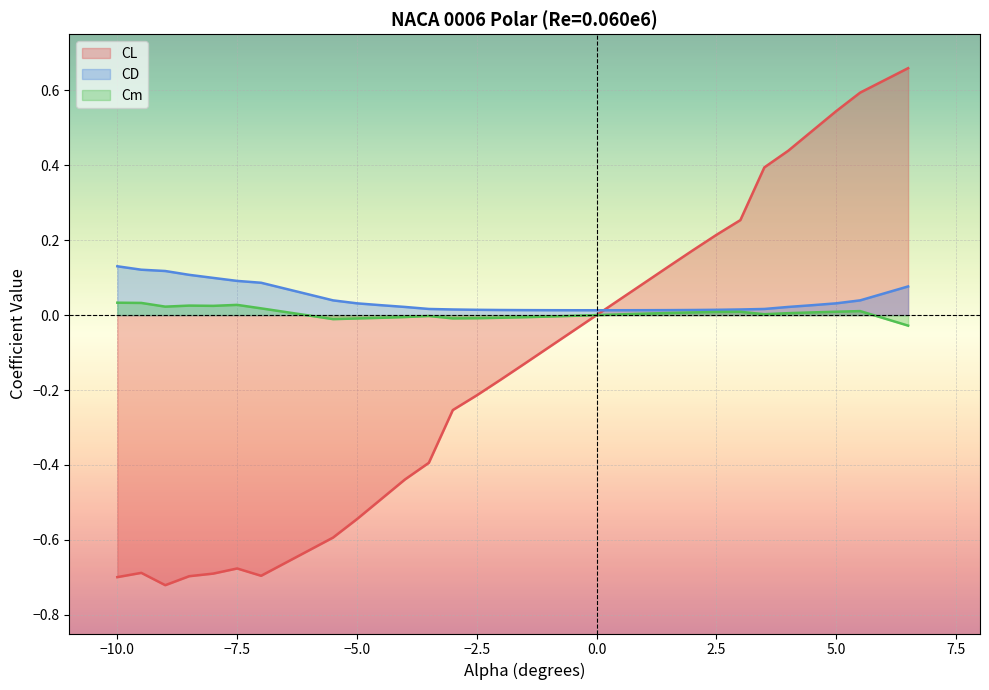

Does the chart display data point markers on the line(s)?

No